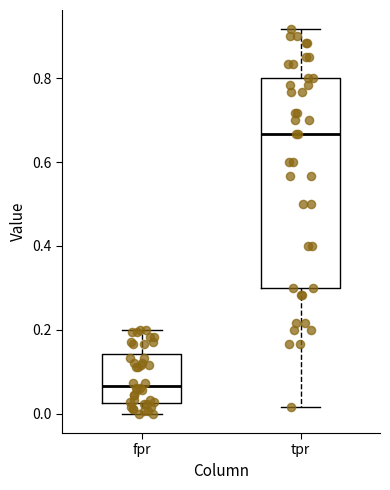

Reading left to right, read every box against the y-axis: the position of its median line, the range the box covers, and the ends of its whiskers. The values are not printed on the chart, so give them approximately, as read against the axis.

fpr: median 0.06, box 0.02 to 0.14, whiskers 0.00 to 0.20
tpr: median 0.66, box 0.30 to 0.80, whiskers 0.02 to 0.92